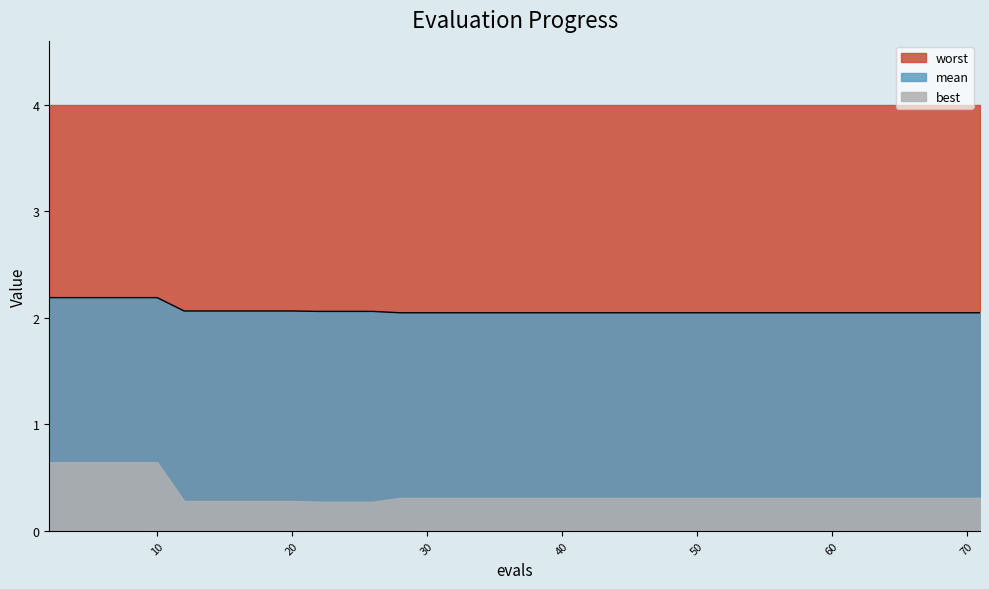

True or false: there are more than 1 points higher than both neighbors.

False